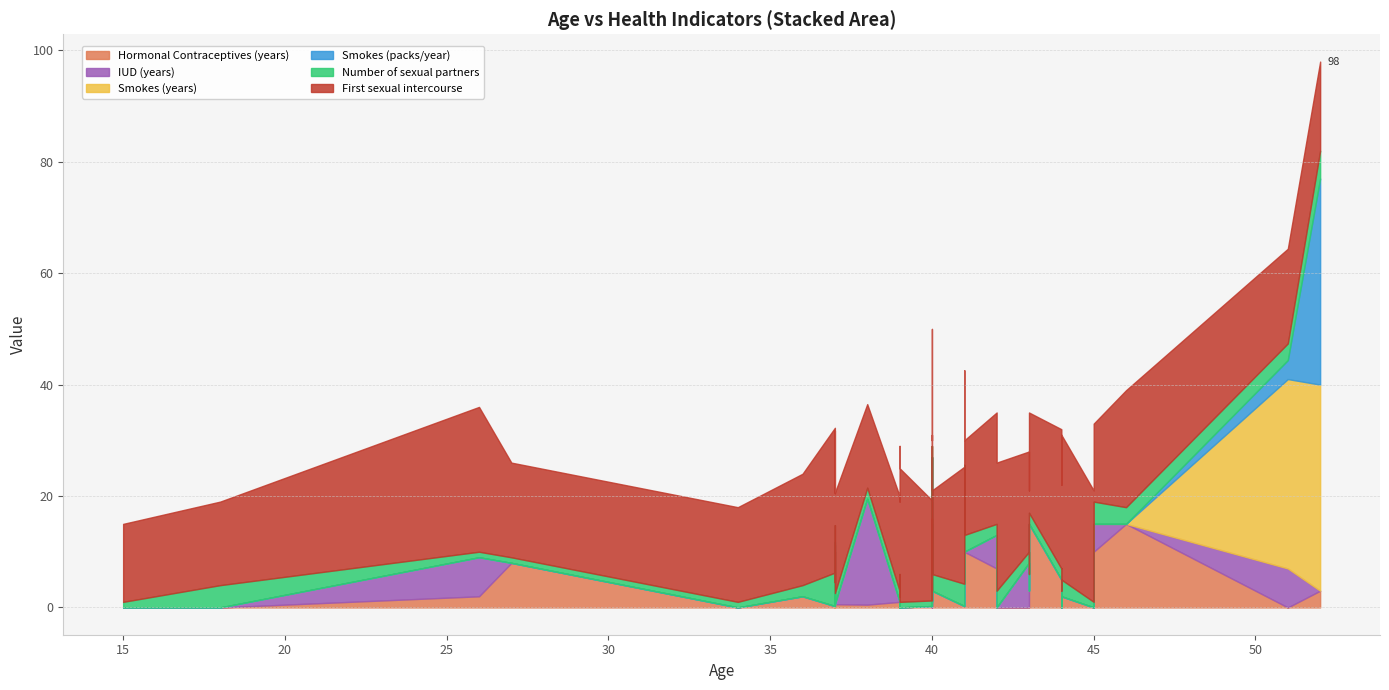

Where is Hormonal Contraceptives (years) nearest to the value 11?

45